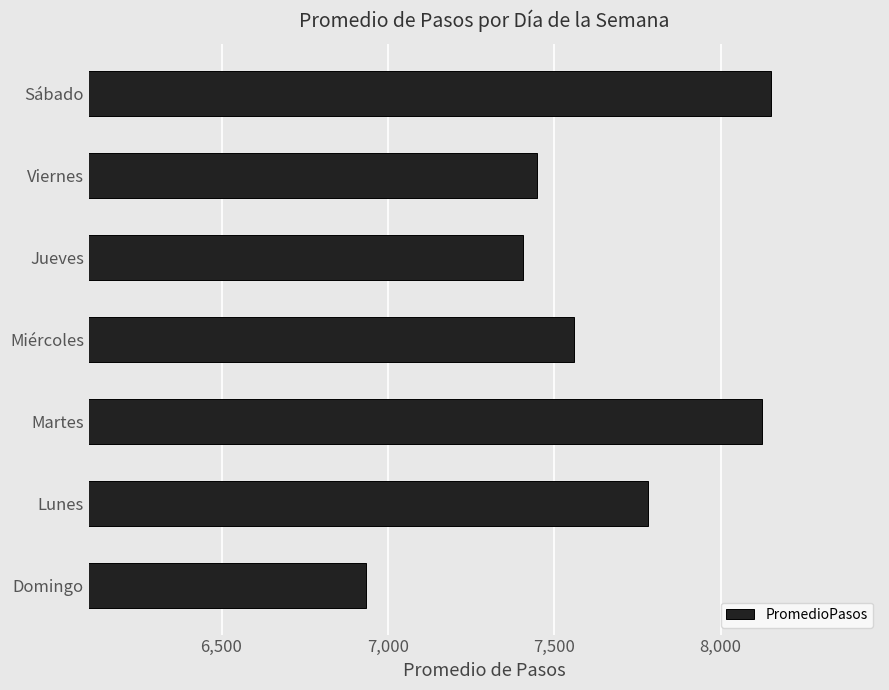

Reading bottom to top, transcribe all the data shown in this chart.

6933.2	7780.9	8125.0	7559.4	7405.8	7448.2	8153.0